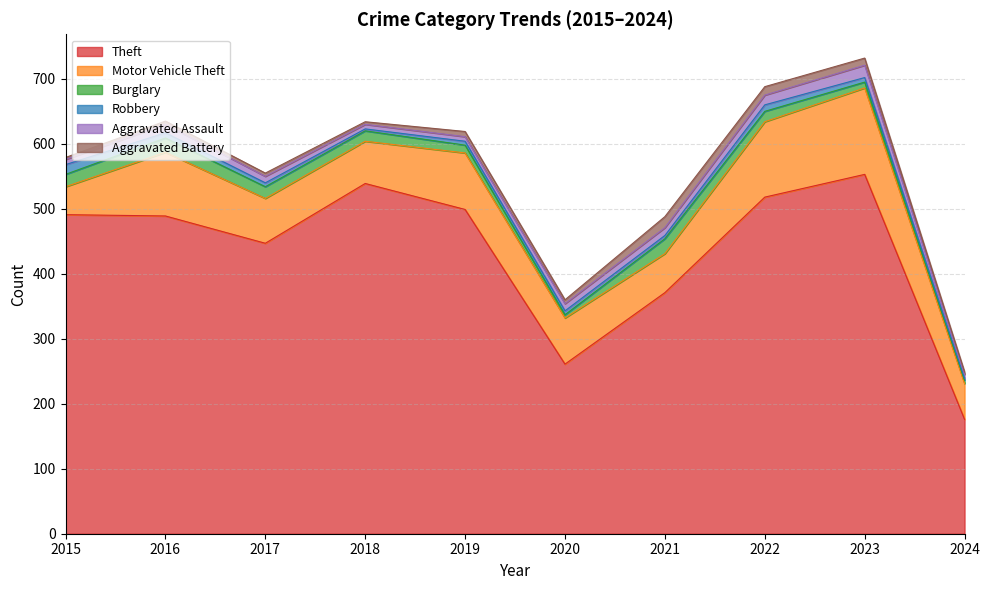

What is the value of the Motor Vehicle Theft point at the 6th from the left?

71